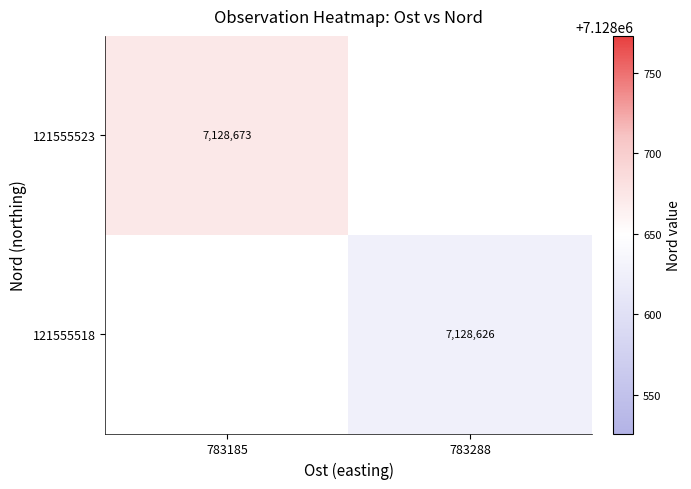

Is the value of 121555523 at 783185 greater than the value of 121555518 at 783288?

Yes